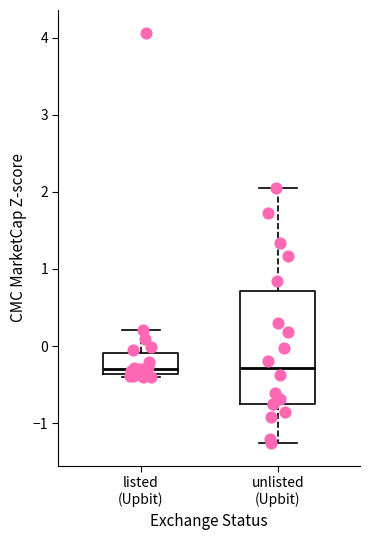

Reading left to right, read every box against the y-axis: the position of its median line, the range the box covers, and the ends of its whiskers. The values are not printed on the chart, so give them approximately, as read against the axis.

listed (Upbit): median -0.3, box -0.4 to -0.1, whiskers -0.4 (just below the box's lower edge) to 0.2
unlisted (Upbit): median -0.3, box -0.8 to 0.7, whiskers -1.3 to 2.1